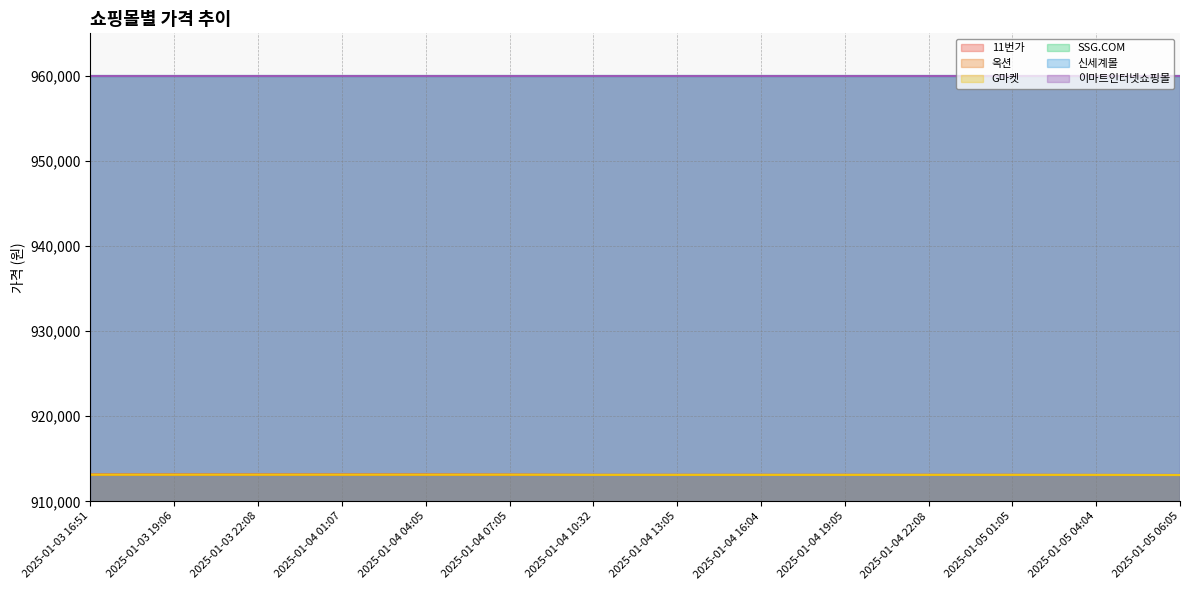

What is the difference between the second highest and second lowest values in the 11번가 series?

40